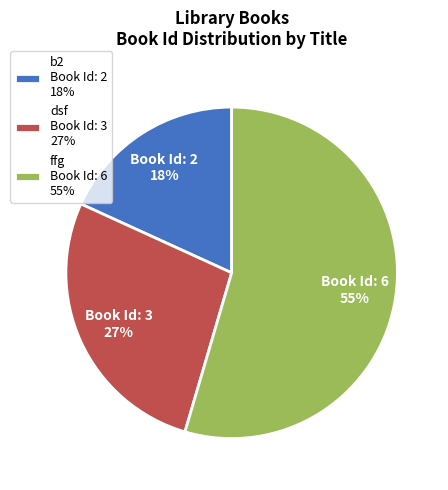

Is it true that ffg is 46% of the pie?

False